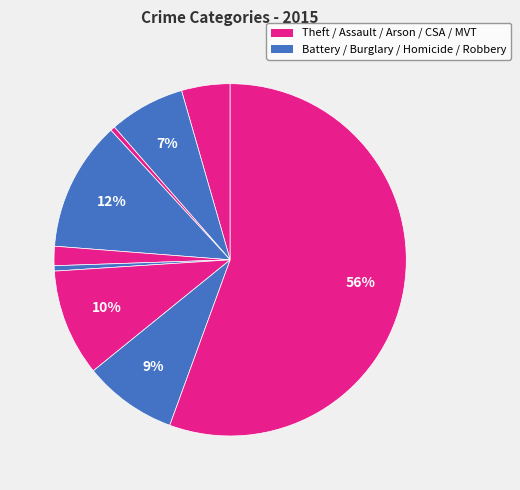

How many segments does this pie chart have?

9